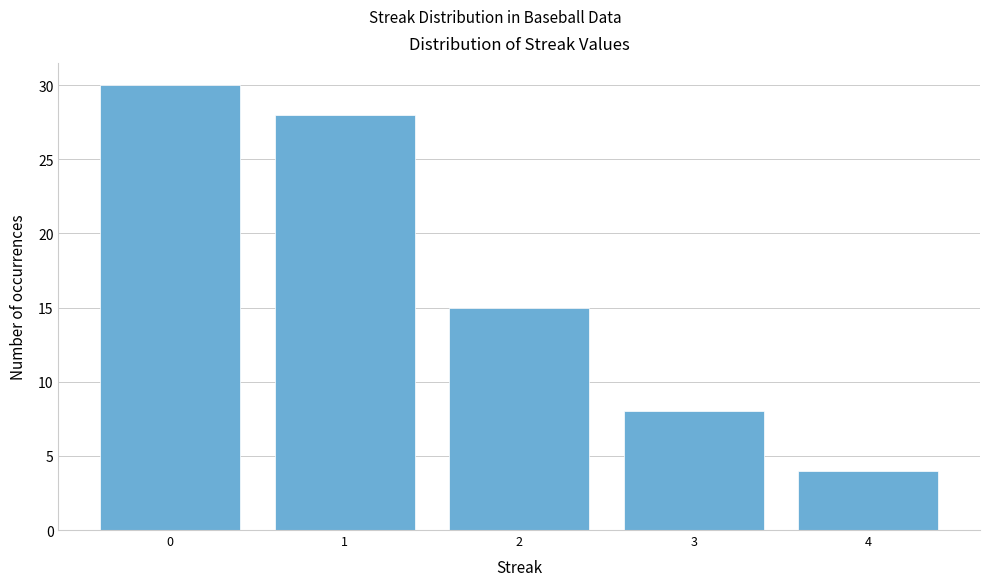

How tall is the bar that spans 2.5 to 3.5 on the x-axis? The values are not printed on the chart, so give them approximately, as read against the axis.

8